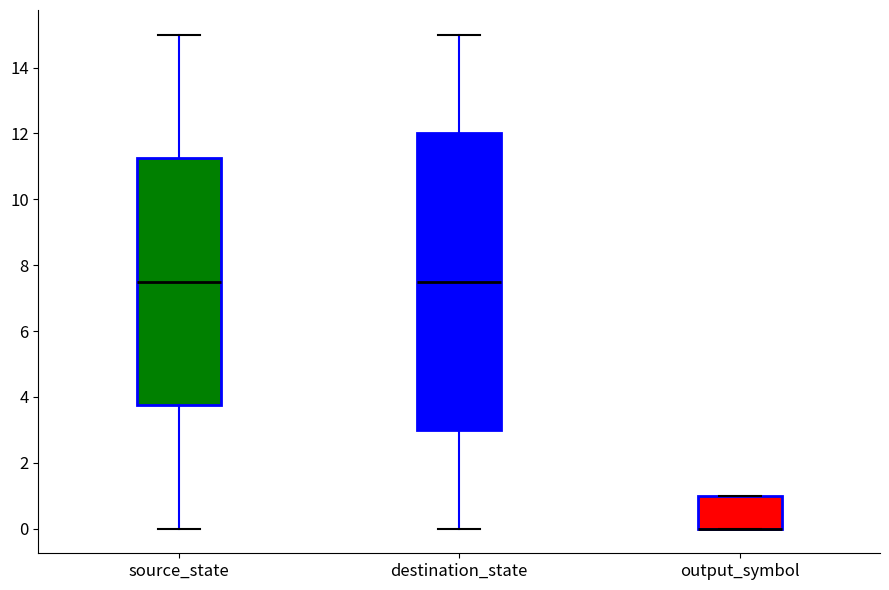

Comparing the boxes themselves (not the whiskers), which one is the tallest?

destination_state